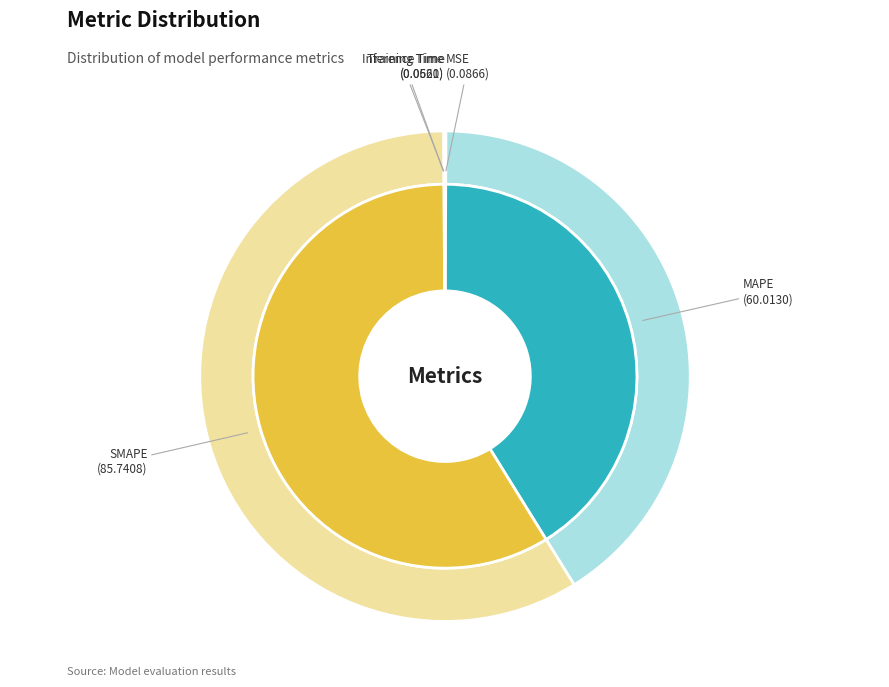

Which slice is the largest?

SMAPE